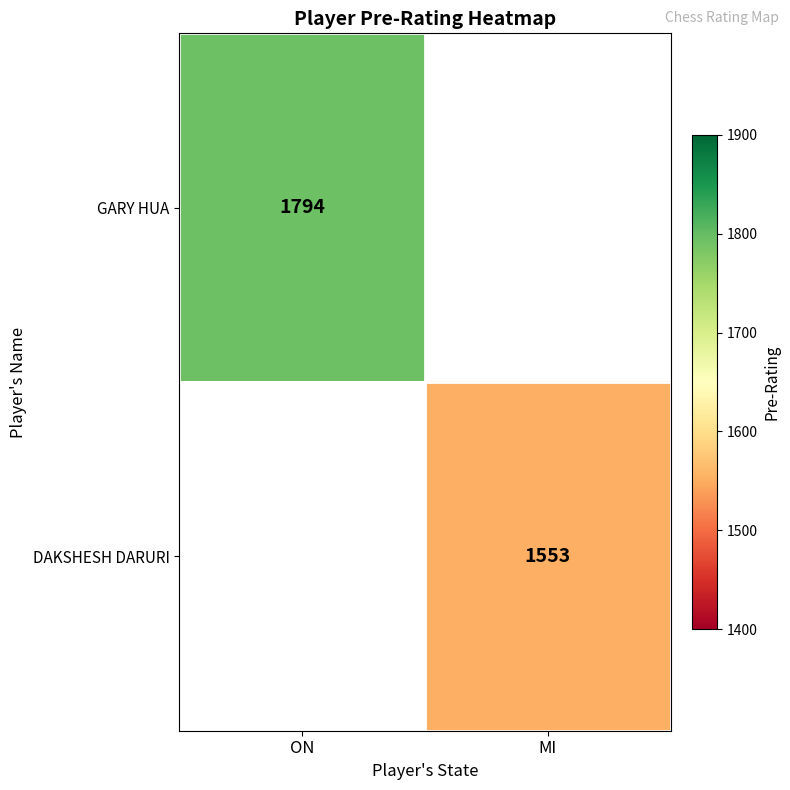

Is it true that GARY HUA equals 2775 at ON?

False